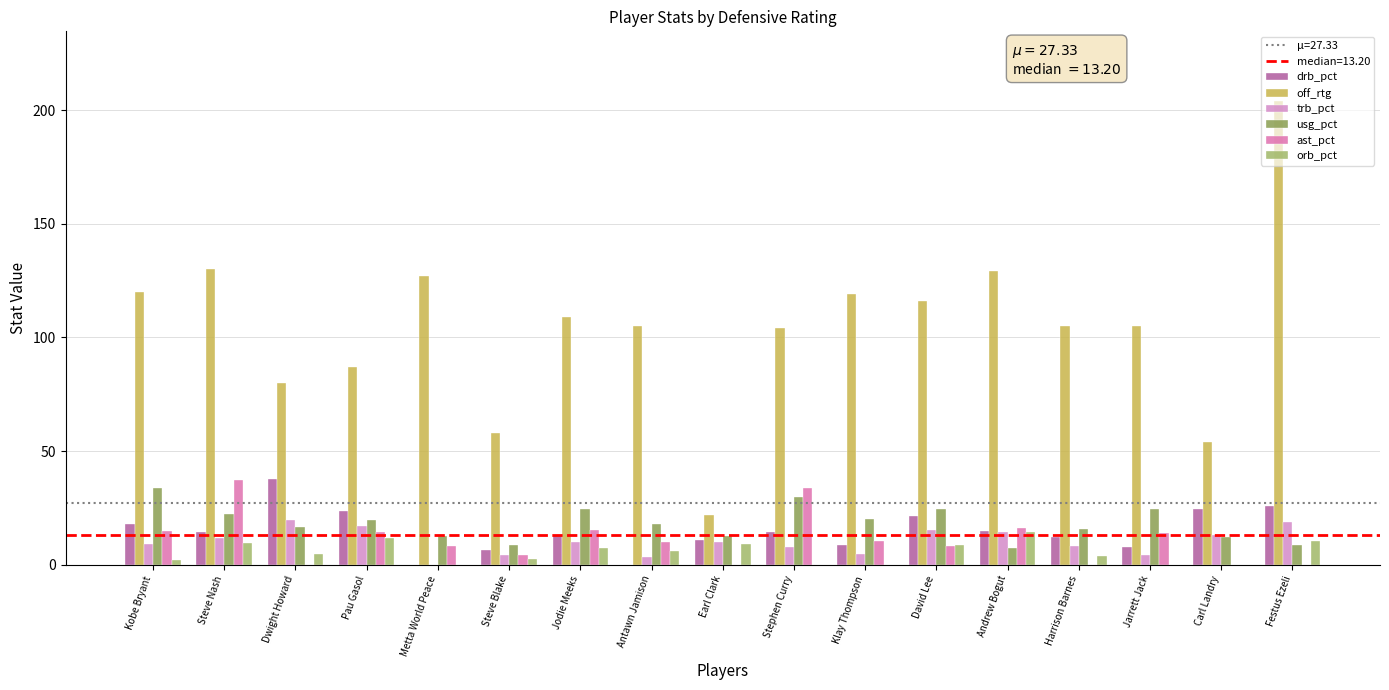

Which series has the largest range (max minus min)?

off_rtg